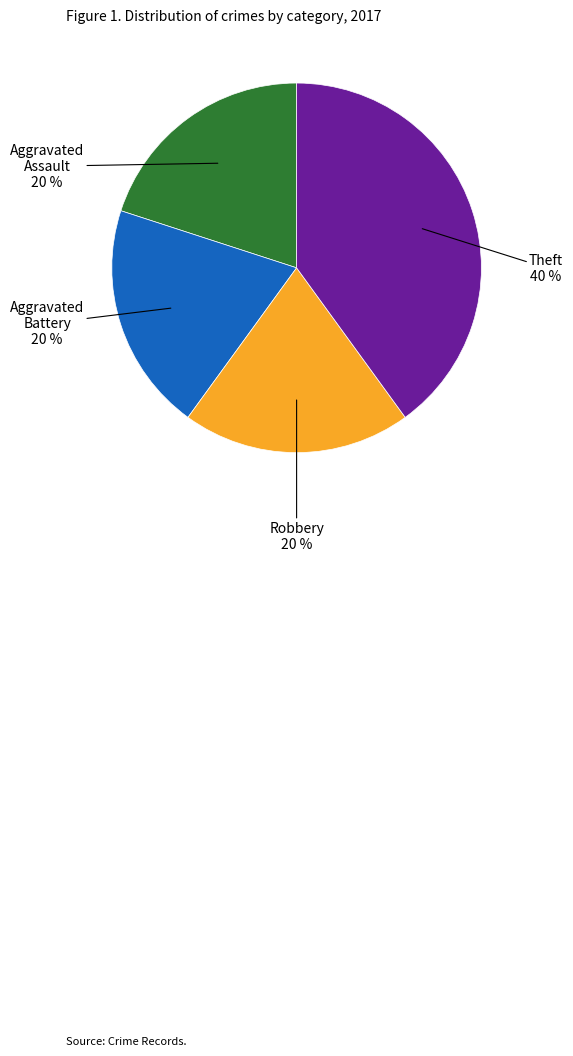

Does any single category account for the majority?

No